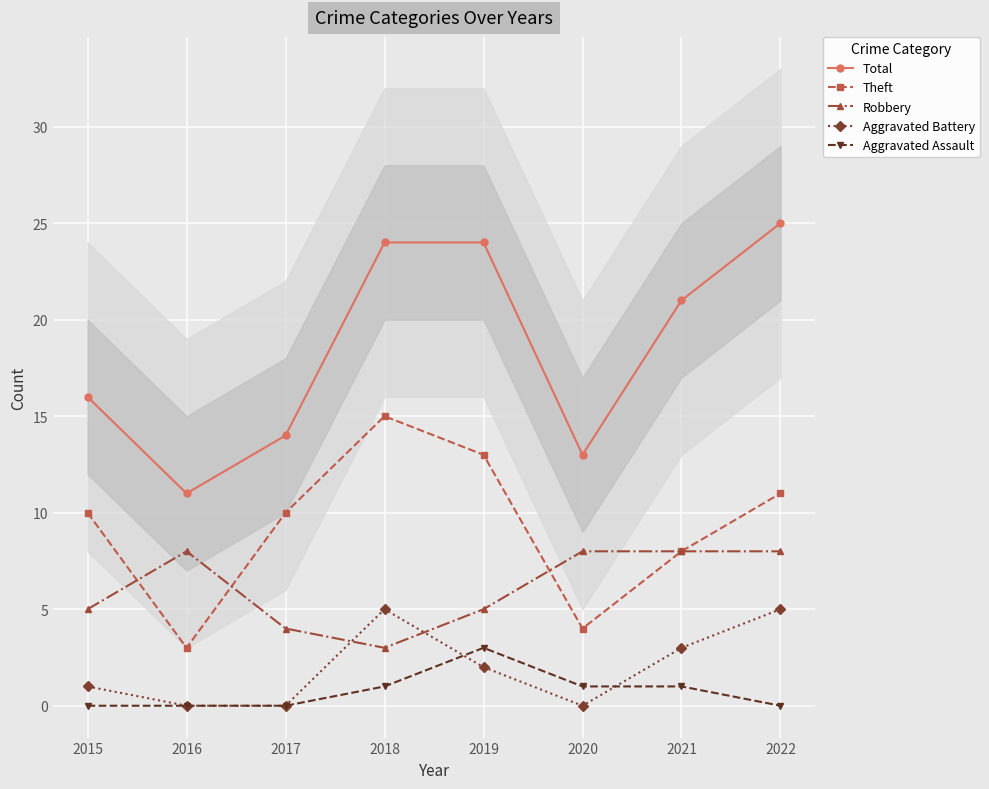

What is the difference between the maximum and minimum values in the Aggravated Battery series?

5